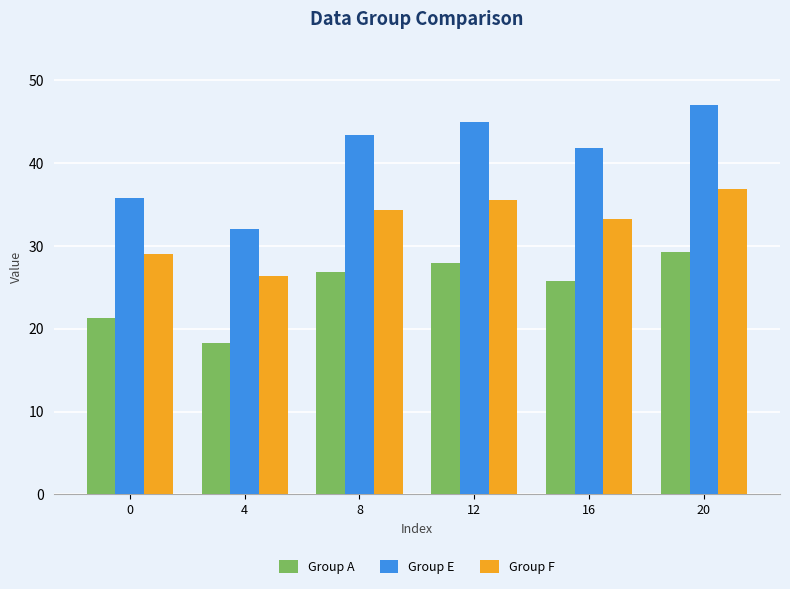

What is the sum of all Group F values?

195.3